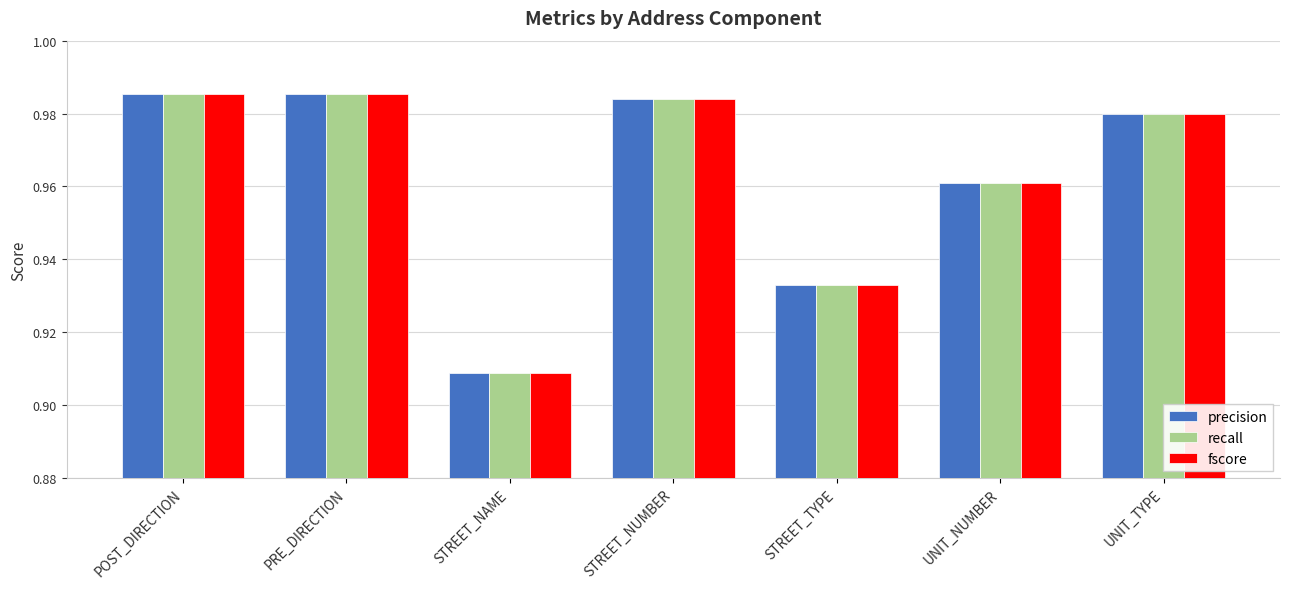

At which label does recall reach its minimum?

STREET_NAME